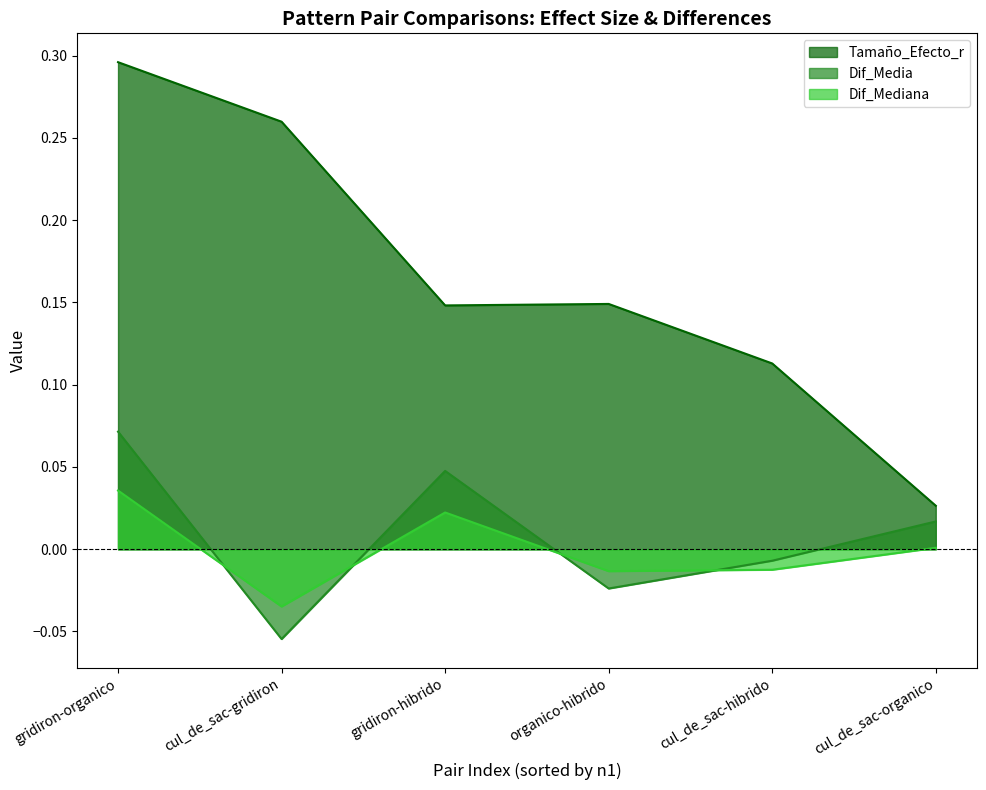

What are all the series names shown in the legend?

Tamaño_Efecto_r, Dif_Media, Dif_Mediana